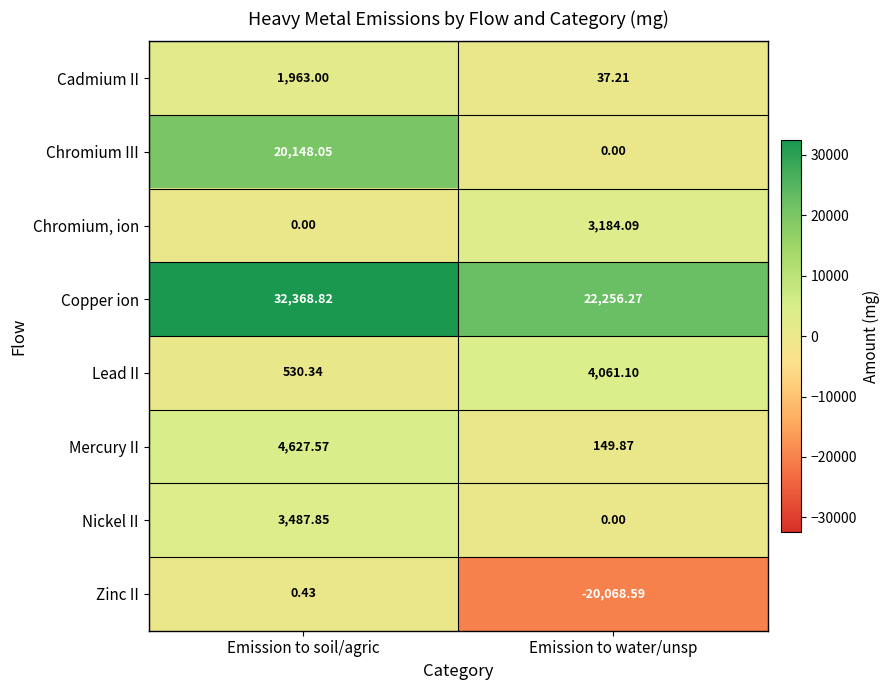

At which label does Mercury II first exceed 4627?

Emission to soil/agric